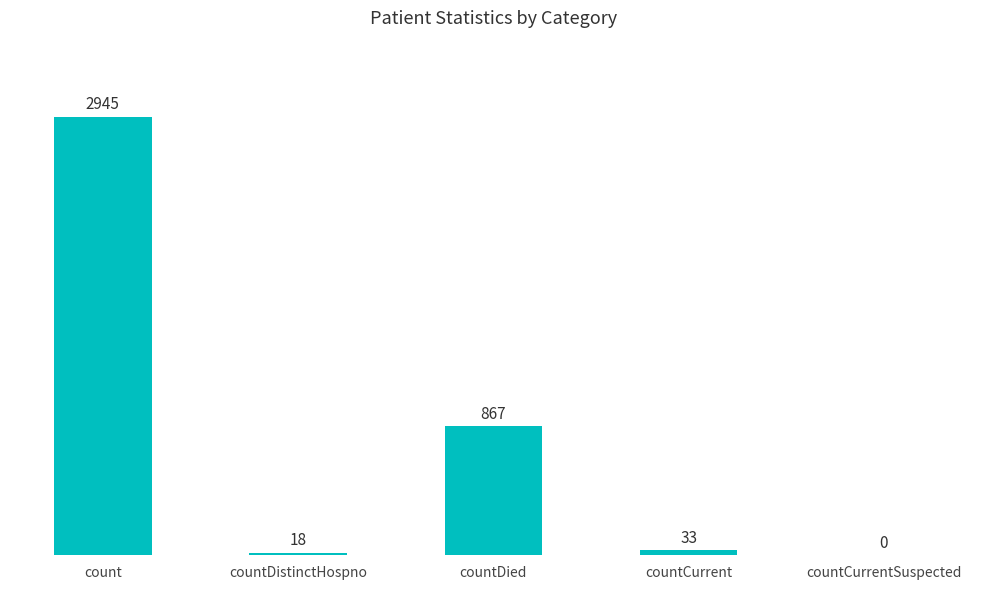

What is the sum of all values?

3863